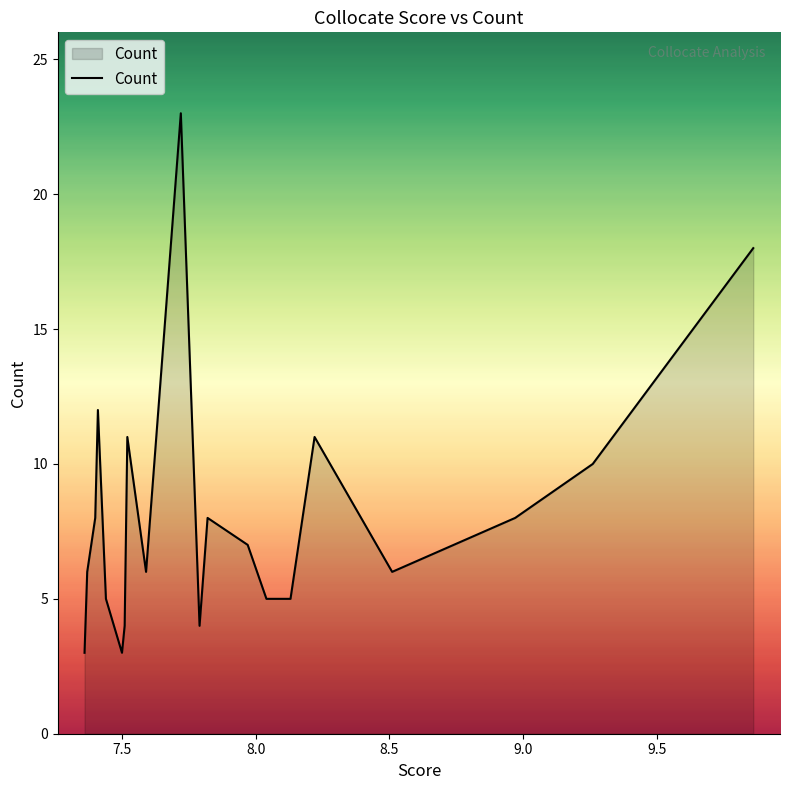

What is the greatest value displayed?

23